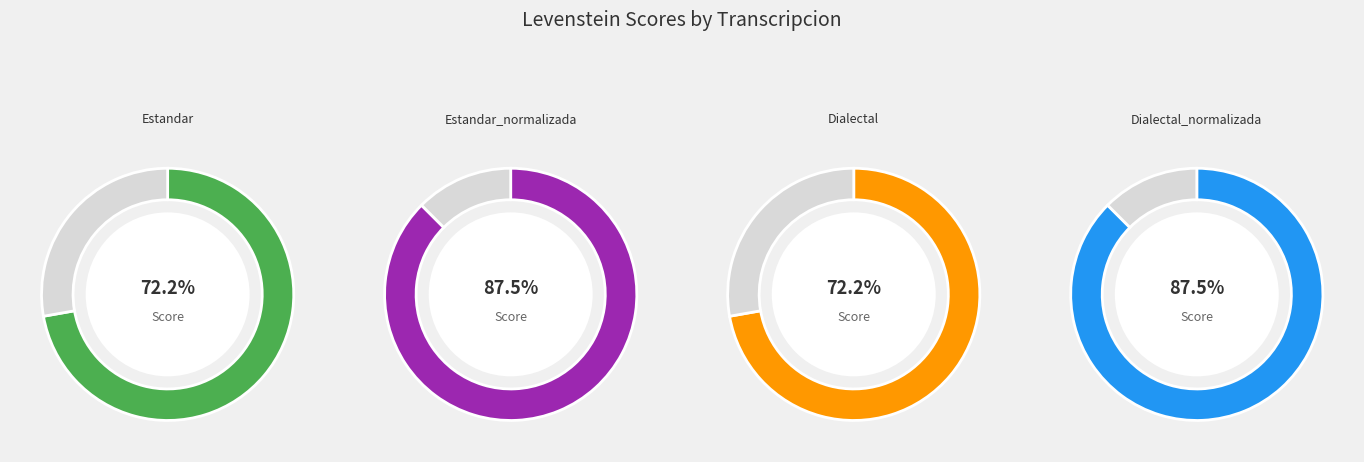

To the nearest percent, what percentage of the pie is Estandar_normalizada?

27%